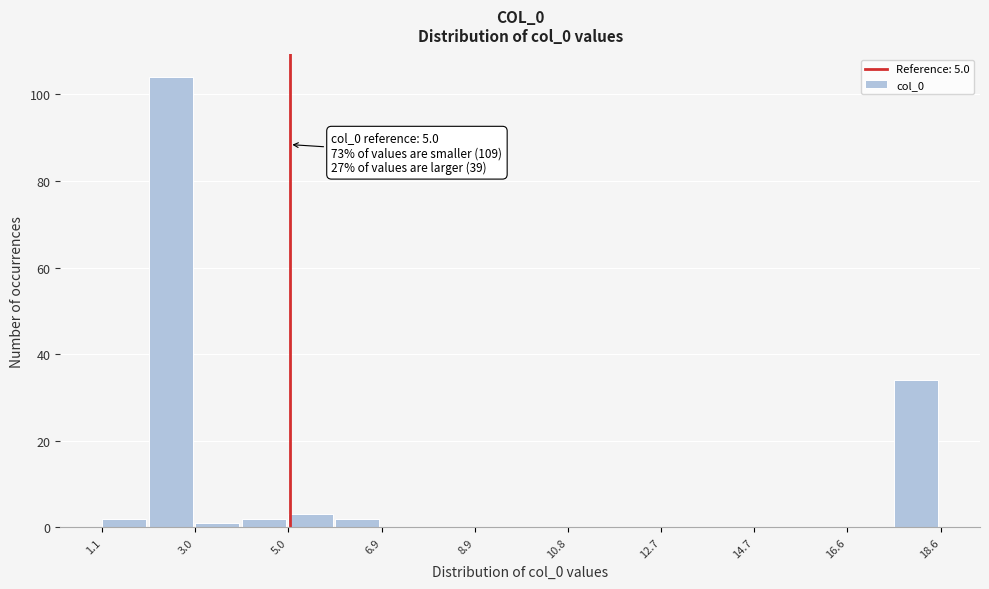

Over which range of the x-axis is the bar tallest?

2.0 to 3.0